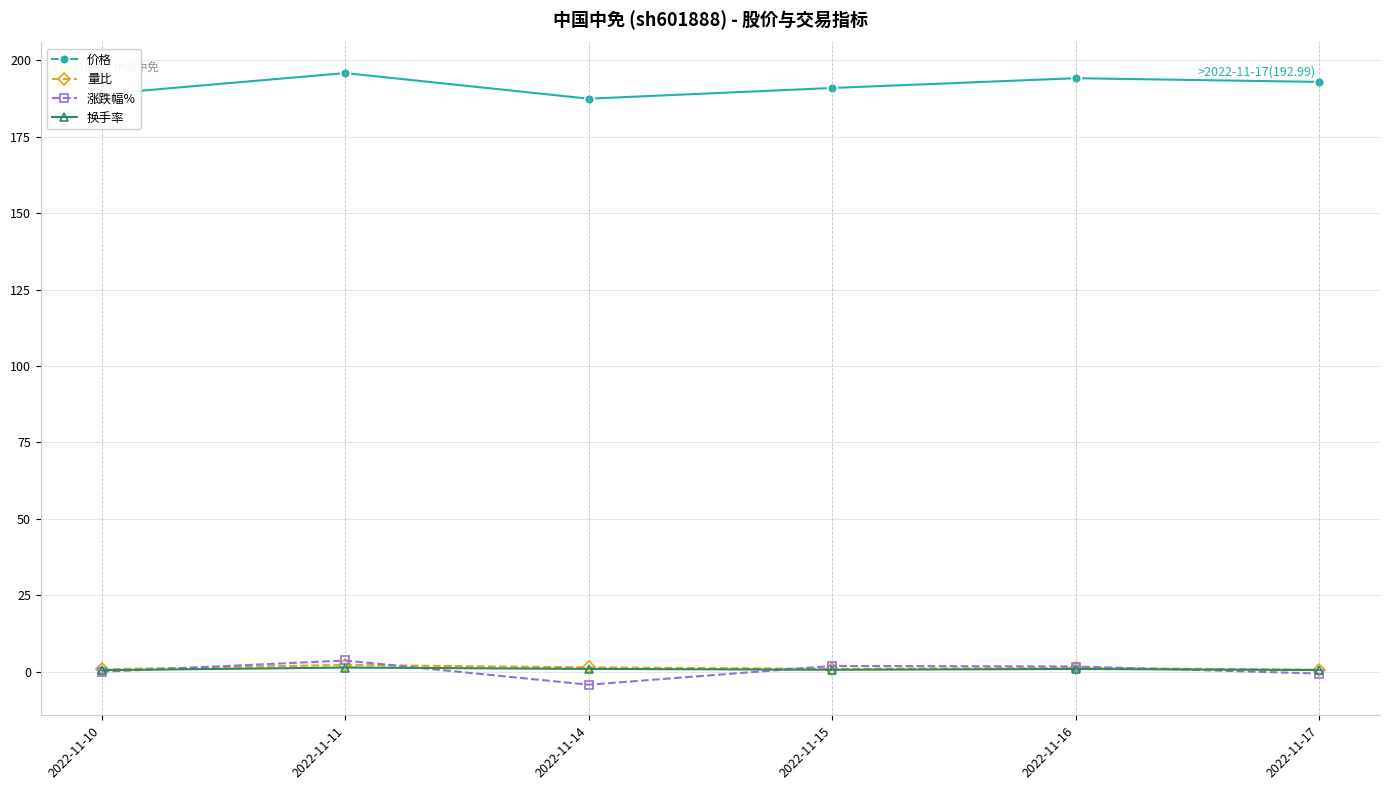

Which series has the widest spread of values?

价格